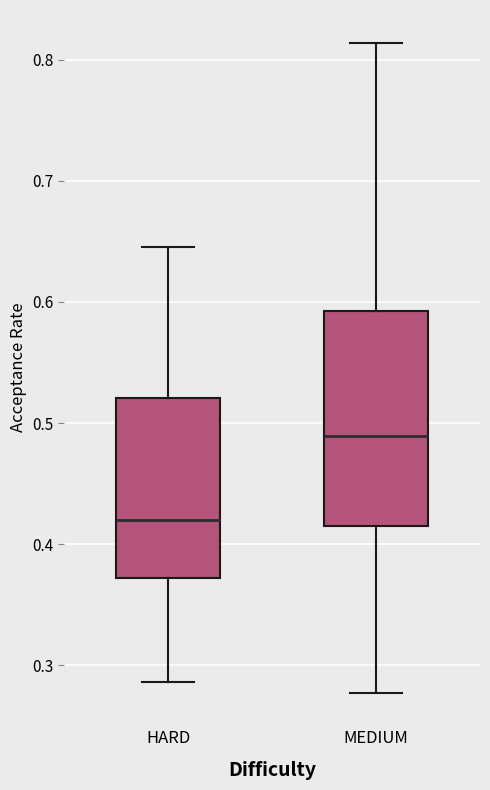

Reading left to right, transcribe this box plot: for each box, give where its median line is, the range the box spans, and where its two whiskers end, as read against the y-axis. The values are not printed on the chart, so give them approximately, as read against the axis.

HARD: median 0.42, box 0.37 to 0.52, whiskers 0.29 to 0.65
MEDIUM: median 0.49, box 0.42 to 0.59, whiskers 0.28 to 0.81